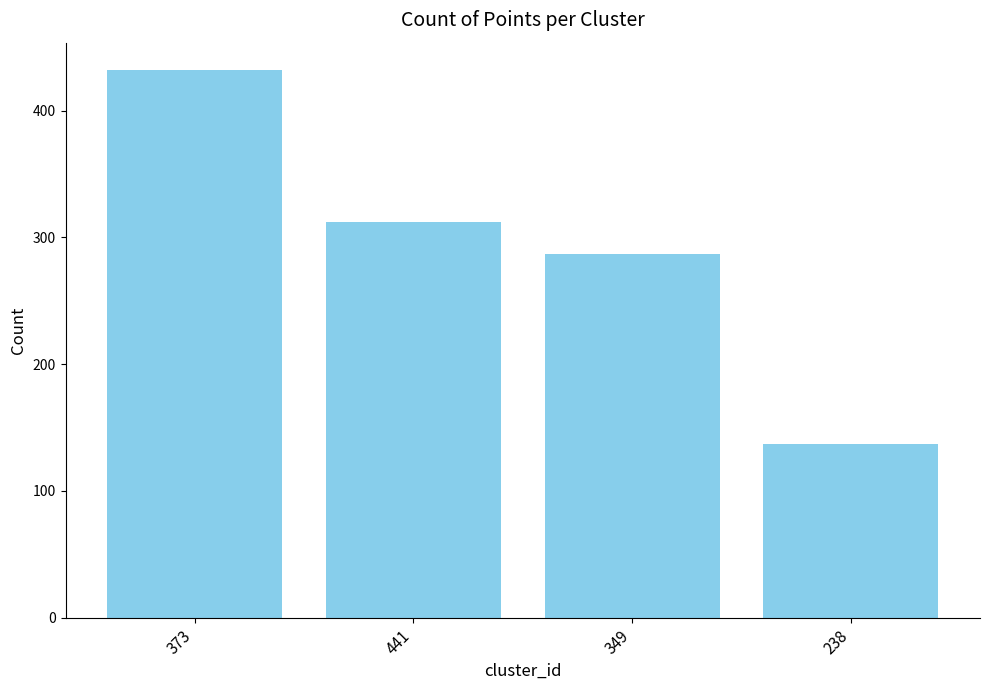

Approximately how many times larger is the value at 238 compared to 441?

0.4